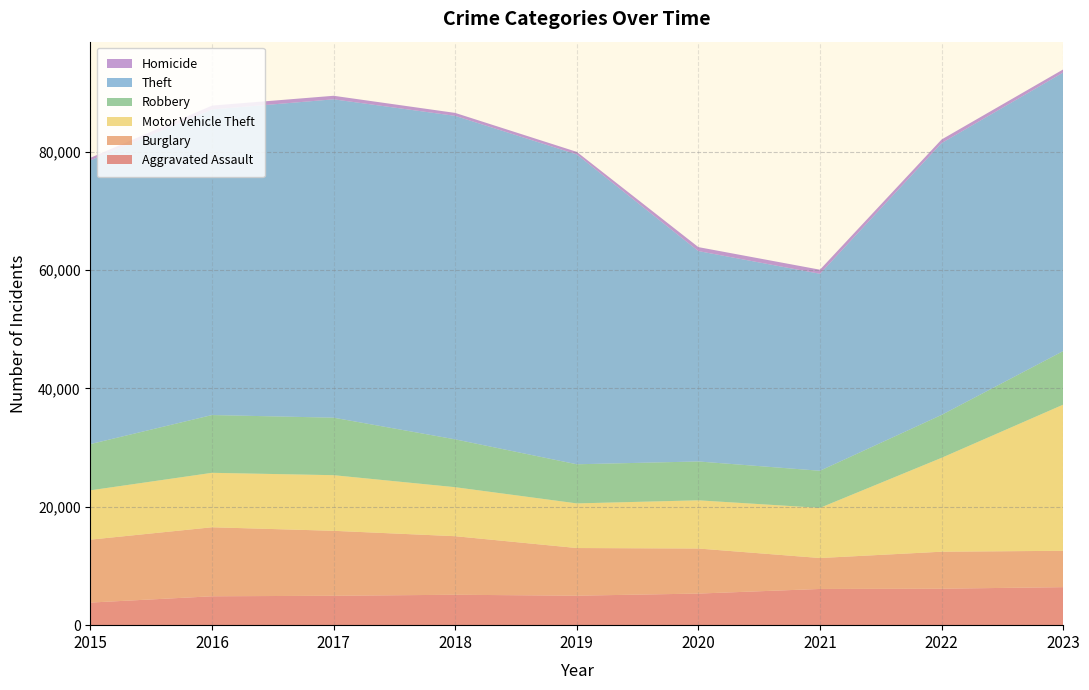

Reading left to right, transcribe all the data shown in this chart.

Aggravated Assault: 2015=3817	2016=4880	2017=4966	2018=5136	2019=4979	2020=5337	2021=6117	2022=6160	2023=6423
Burglary: 2015=10631	2016=11658	2017=10973	2018=9893	2019=8052	2020=7611	2021=5227	2022=6249	2023=6140
Motor Vehicle Theft: 2015=8332	2016=9199	2017=9397	2018=8278	2019=7540	2020=8143	2021=8471	2022=15859	2023=24685
Robbery: 2015=7812	2016=9759	2017=9714	2018=8080	2019=6608	2020=6563	2021=6270	2022=7248	2023=9048
Theft: 2015=47942	2016=51625	2017=53783	2018=54648	2019=52343	2020=35541	2021=33275	2022=45918	2023=47055
Homicide: 2015=425	2016=652	2017=596	2018=500	2019=432	2020=669	2021=690	2022=604	2023=526